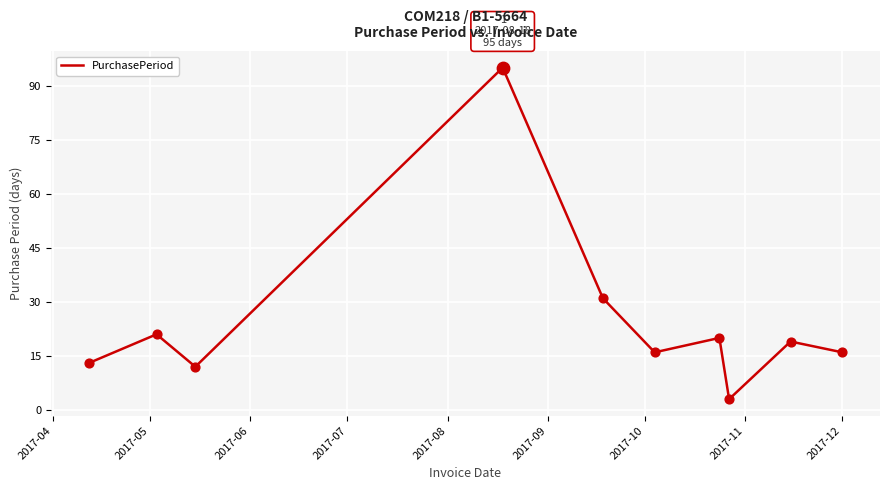

What is the difference between the maximum and minimum values?

92